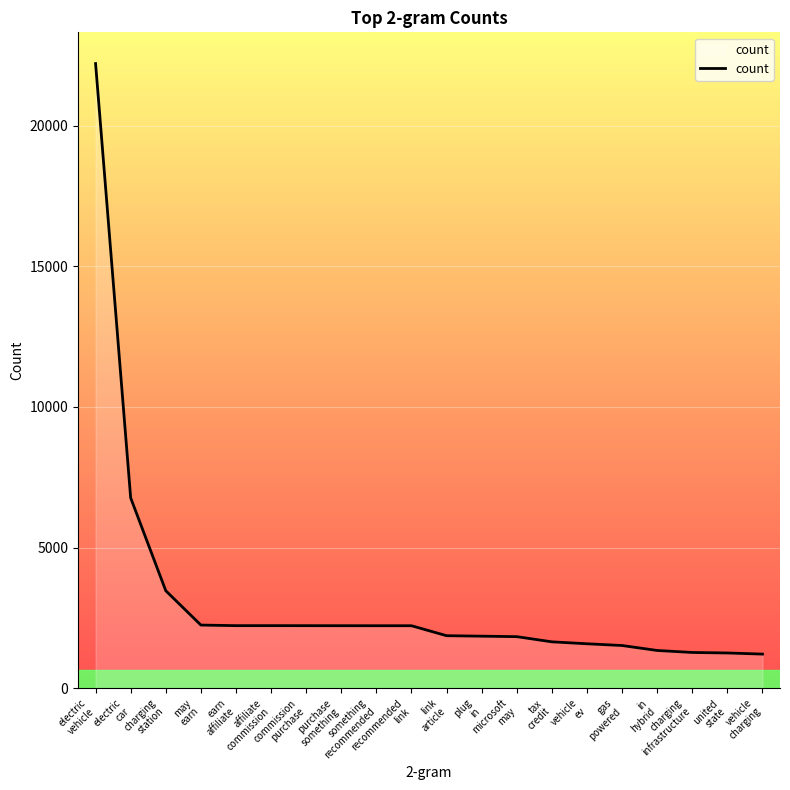

What is the difference between the maximum and minimum values?

20991